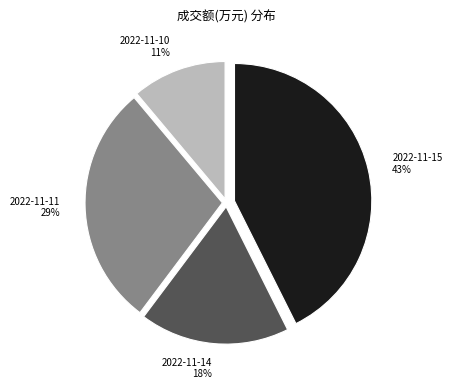

To the nearest percent, what portion does 2022-11-10 represent?

11%